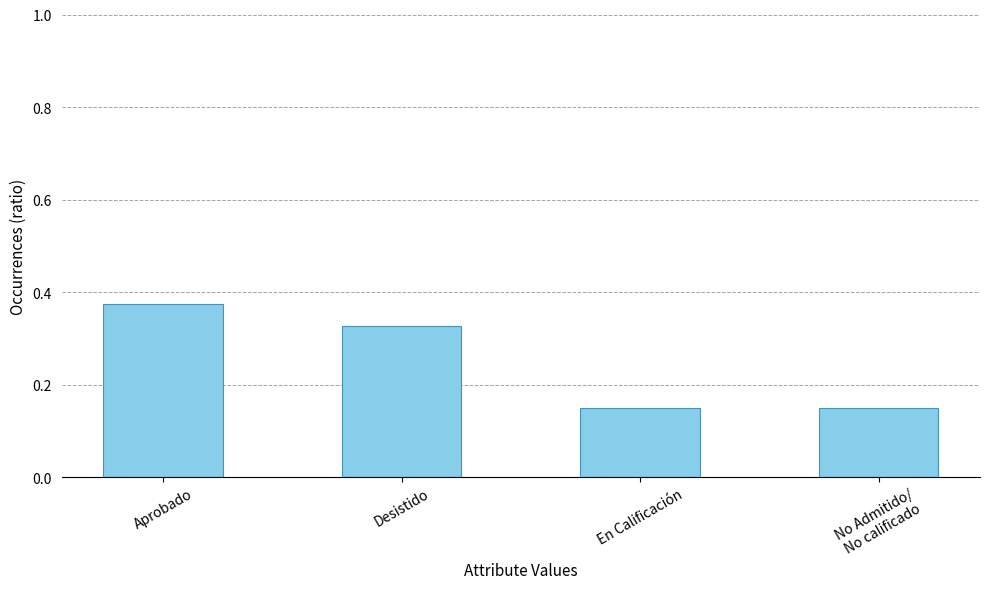

What is the label of the 2nd bar from the right?

En Calificación